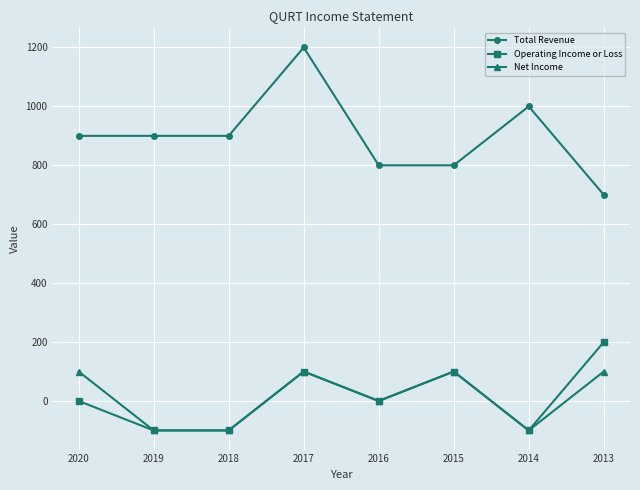

What are all the series names shown in the legend?

Total Revenue, Operating Income or Loss, Net Income